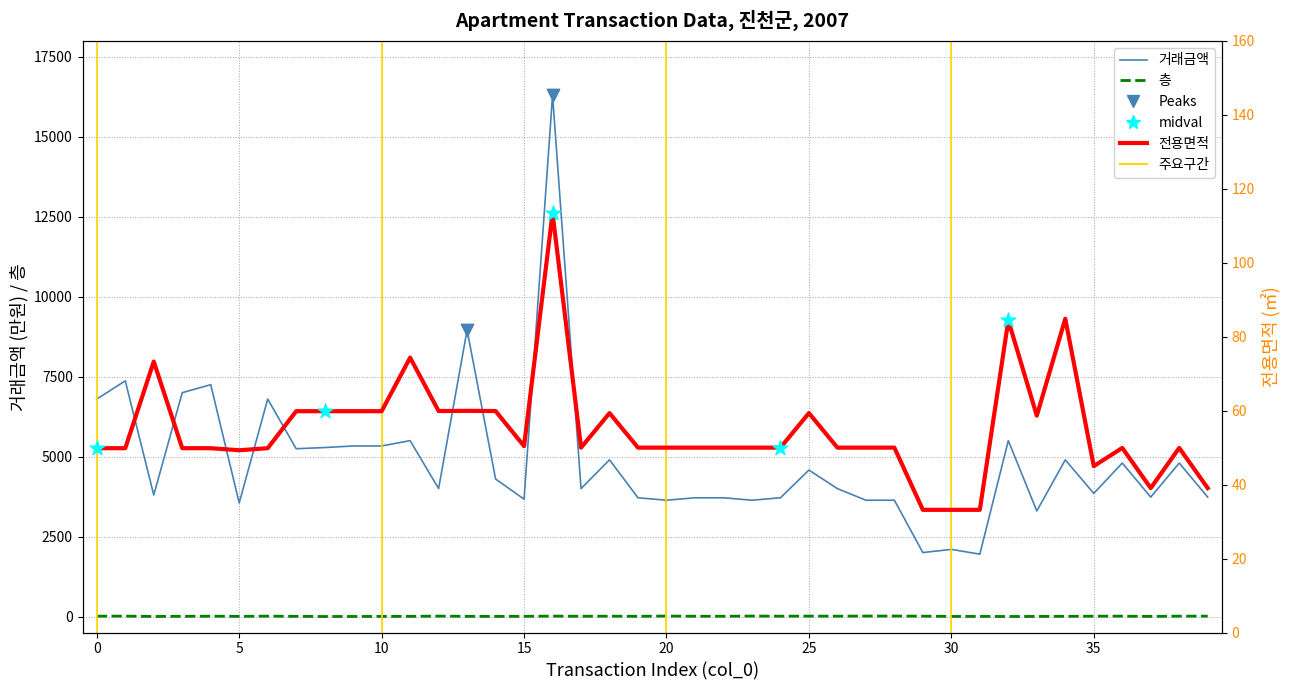

Which series has the largest total across all categories?

거래금액